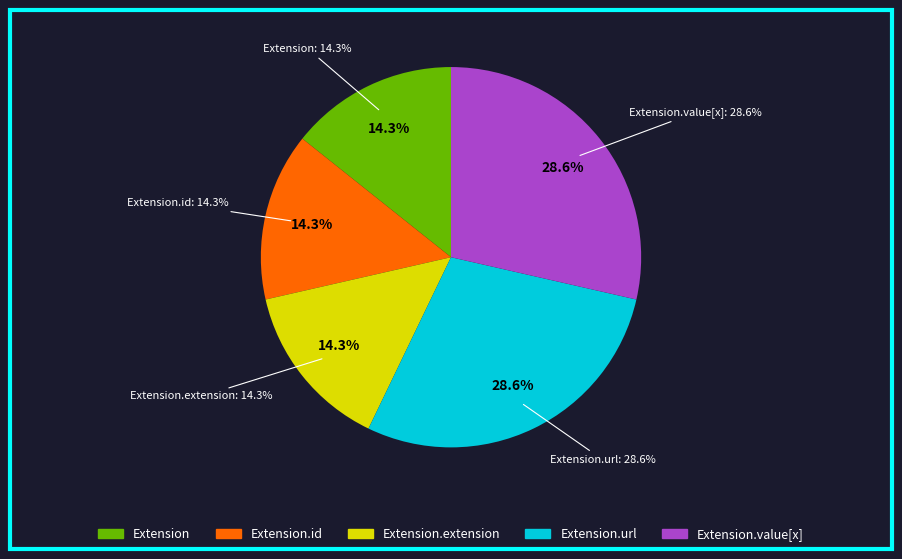

Does Extension.value[x] account for over 50% of the chart?

No